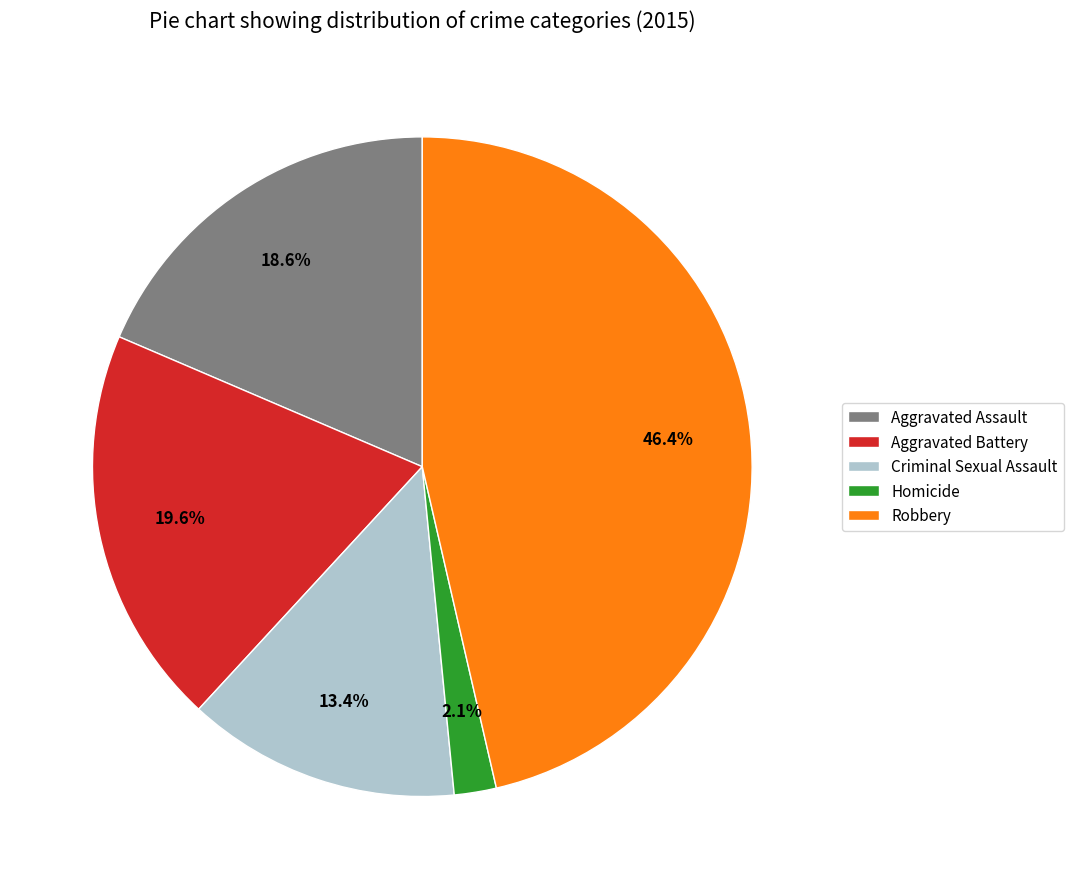

What is the smallest slice in the pie chart?

Homicide